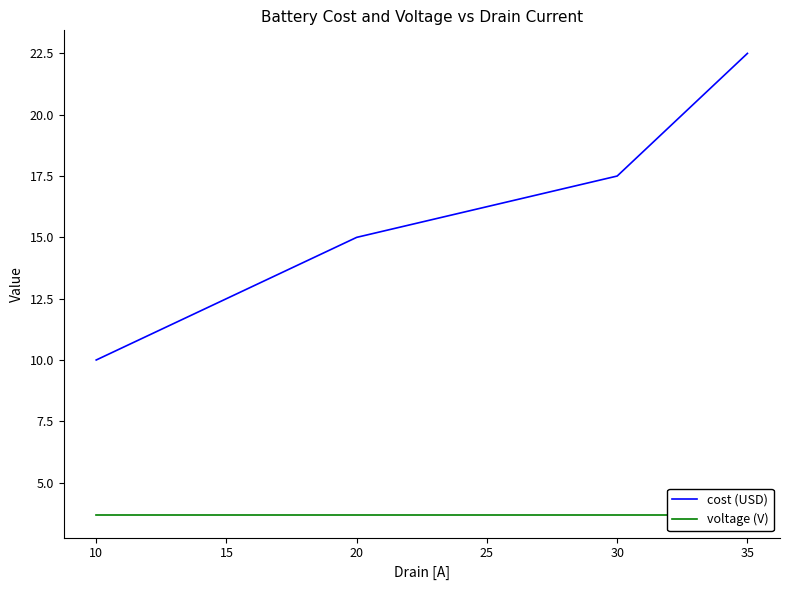

What is the average value of the cost (USD) series?

16.2